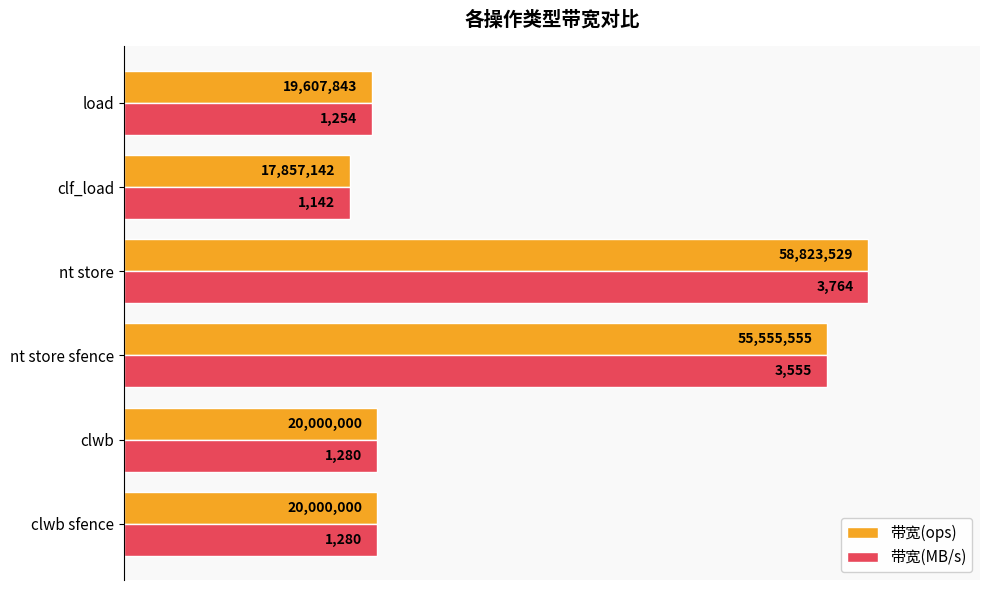

What are all the series names shown in the legend?

带宽(ops), 带宽(MB/s)